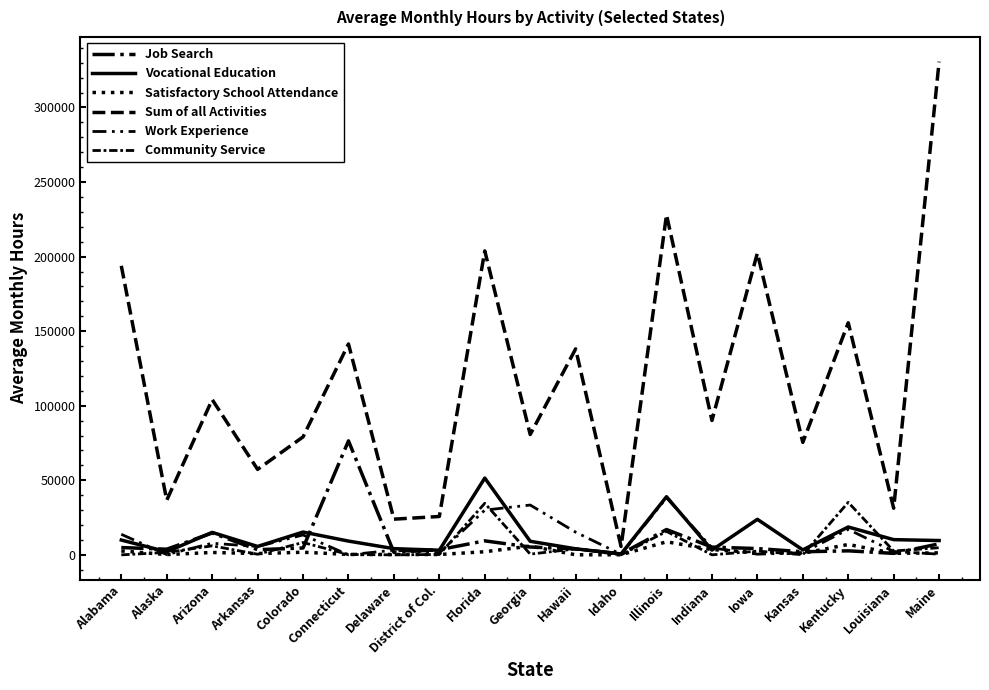

True or false: Vocational Education has more than 1 points higher than both neighbors.

True